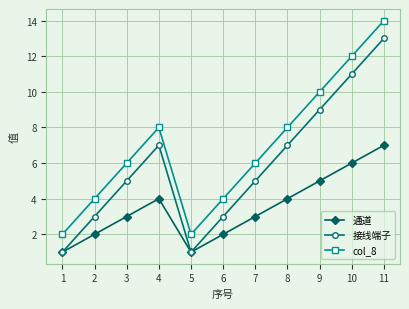

What is the value of the col_8 point at the 10th from the left?

12